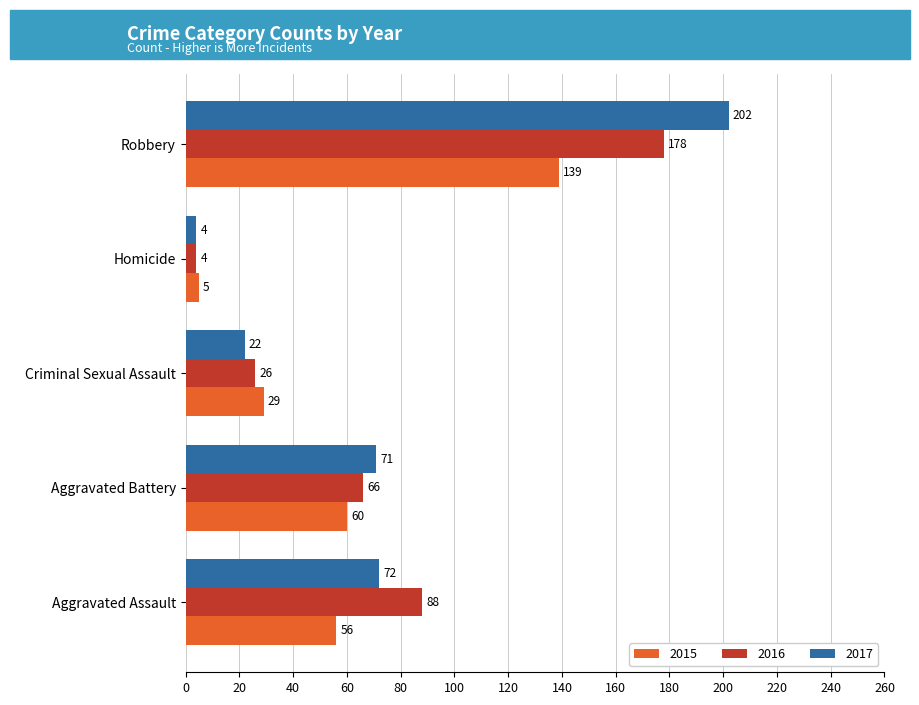

Where is 2016 nearest to the value 91?

Aggravated Assault